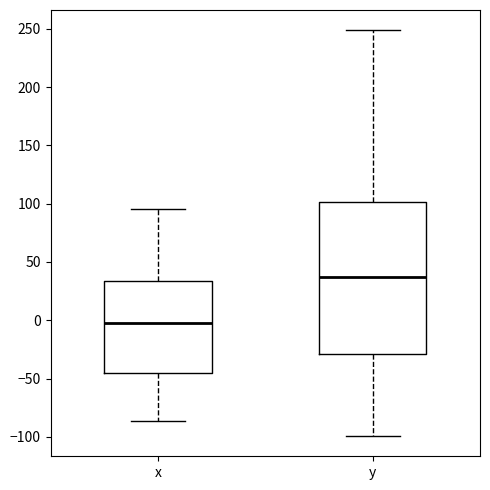

Where does the lower whisker of the box for y end on the y-axis? The values are not printed on the chart, so give them approximately, as read against the axis.

-100